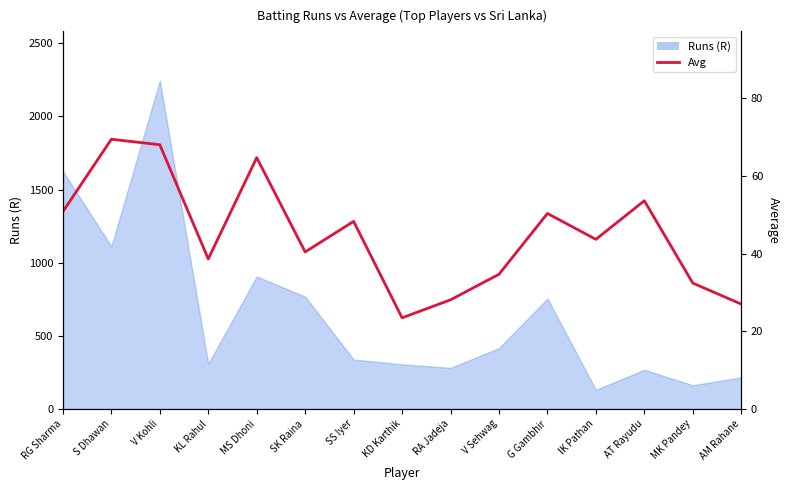

What position from the left is V Sehwag?

10